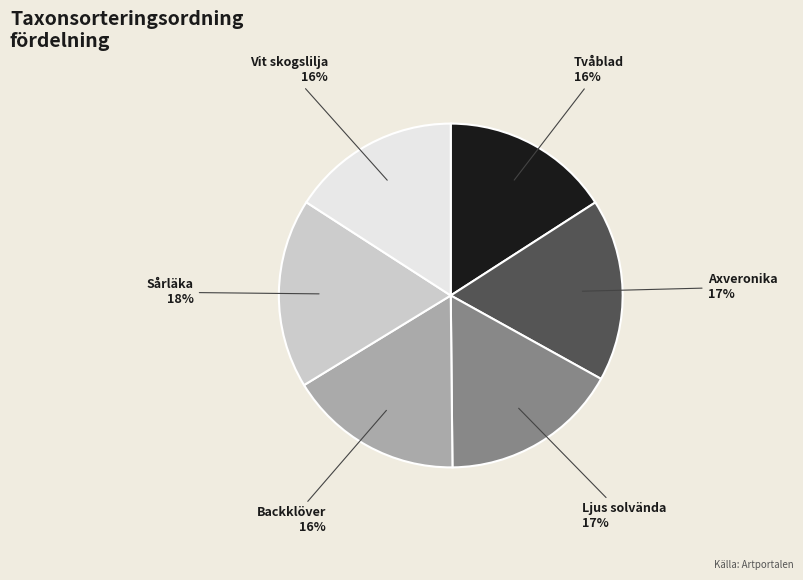

Between Axveronika and Backklöver, which is larger?

Axveronika